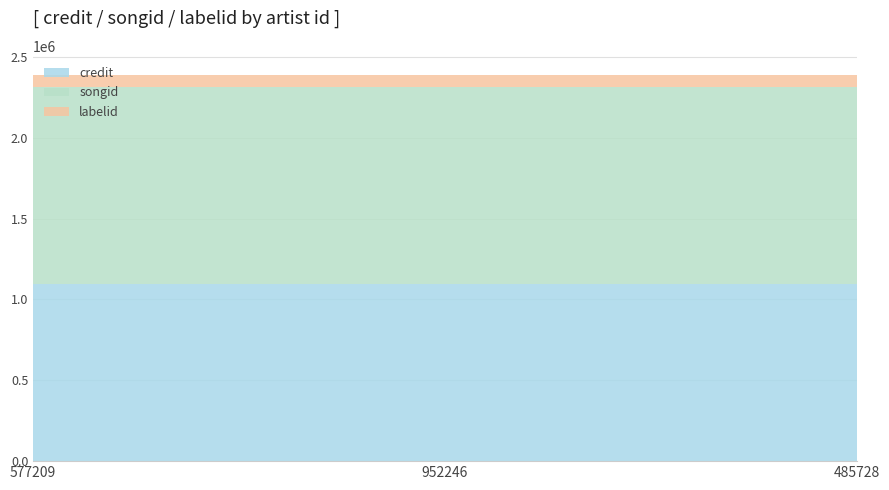

Reading right to left, what are all the values shown in this chart?

credit: 485728=1093520	952246=1093520	577209=1093520
songid: 485728=1220117	952246=1220117	577209=1220117
labelid: 485728=73975	952246=73975	577209=73975